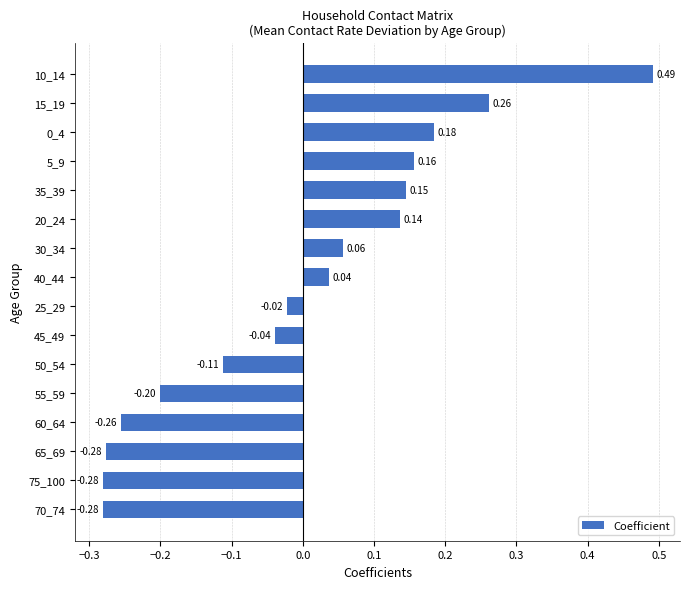

Which has a higher value, 45_49 or 35_39?

35_39